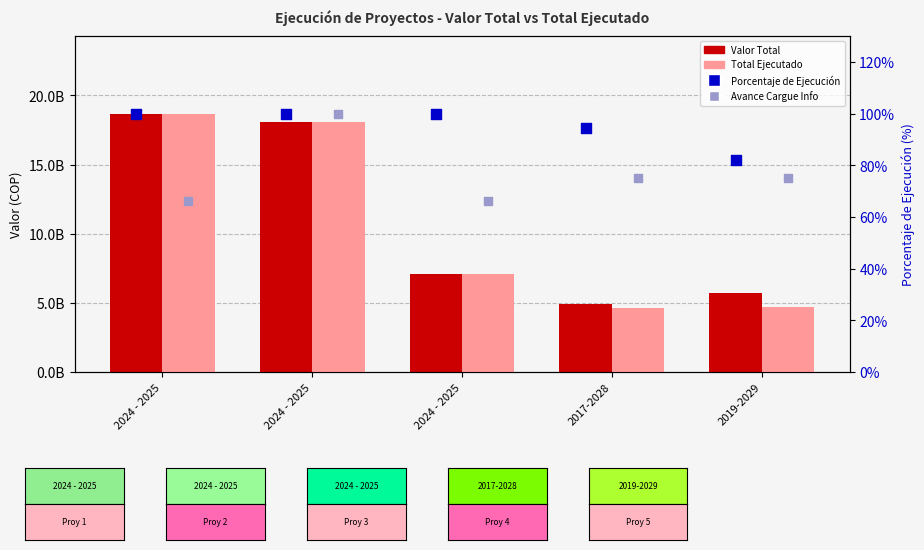

Which series reaches the maximum Y coordinate?

Valor Total